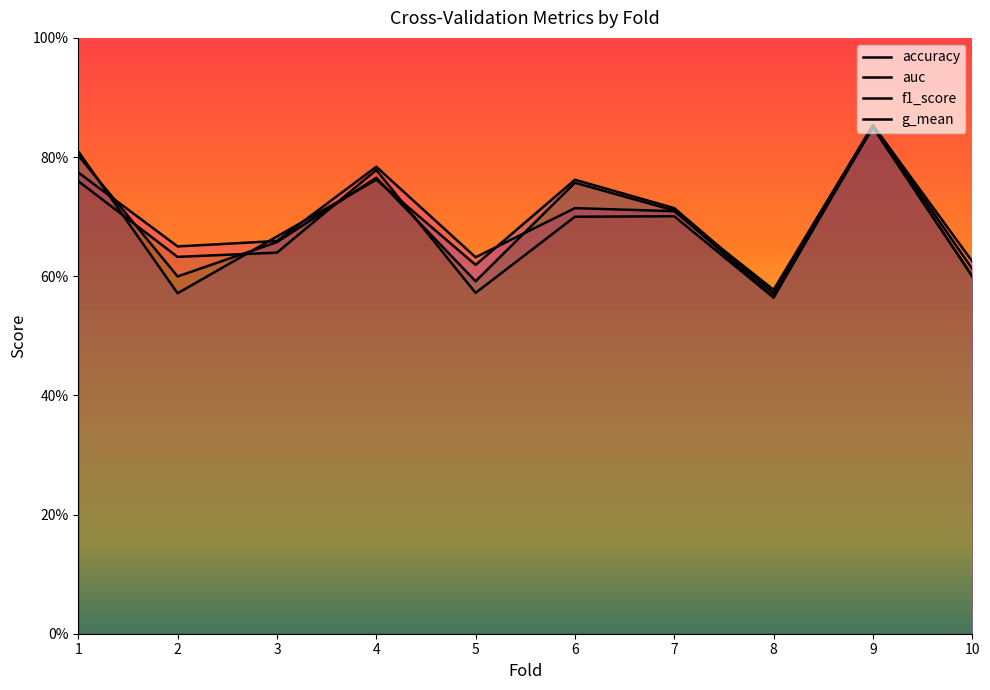

Which series changed the most between 4 and 7?

g_mean